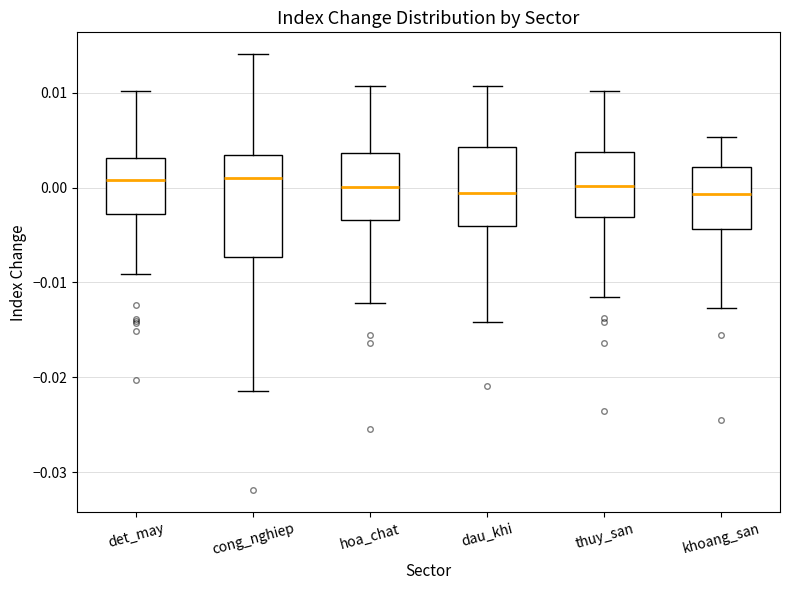

Reading left to right, transcribe this box plot: for each box, give where its median line is, the range the box spans, and where its two whiskers end, as read against the y-axis. The values are not printed on the chart, so give them approximately, as read against the axis.

det_may: median 0.001, box -0.003 to 0.003, whiskers -0.009 to 0.010
cong_nghiep: median 0.001, box -0.007 to 0.003, whiskers -0.021 to 0.014
hoa_chat: median 0.000, box -0.003 to 0.004, whiskers -0.012 to 0.011
dau_khi: median -0.001, box -0.004 to 0.004, whiskers -0.014 to 0.011
thuy_san: median 0.000, box -0.003 to 0.004, whiskers -0.012 to 0.010
khoang_san: median -0.001, box -0.004 to 0.002, whiskers -0.013 to 0.005